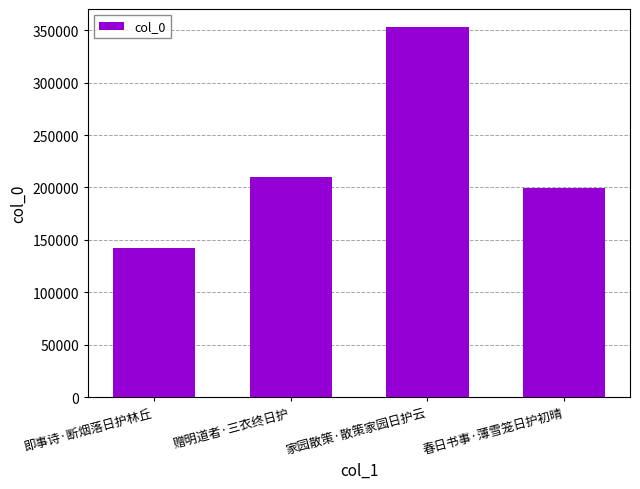

Does the chart contain stacked bars?

No